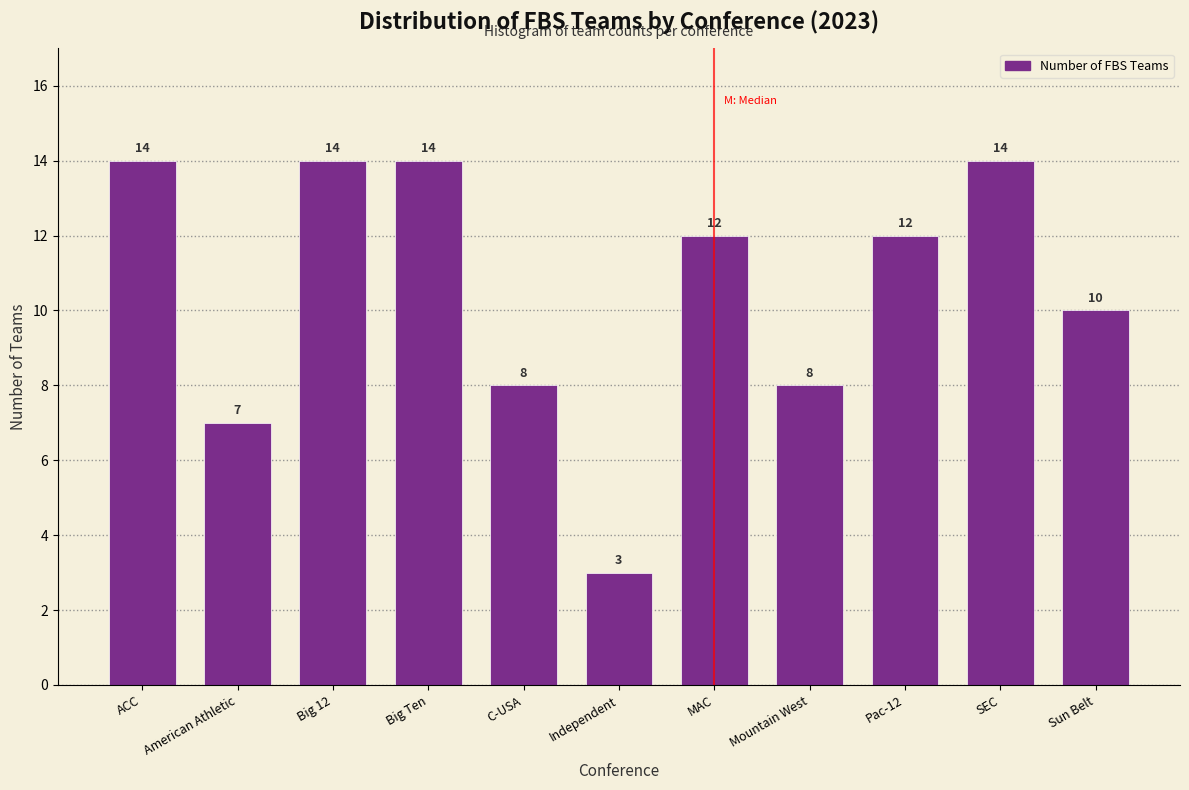

Reading left to right, extract all data points from this chart.

14	7	14	14	8	3	12	8	12	14	10